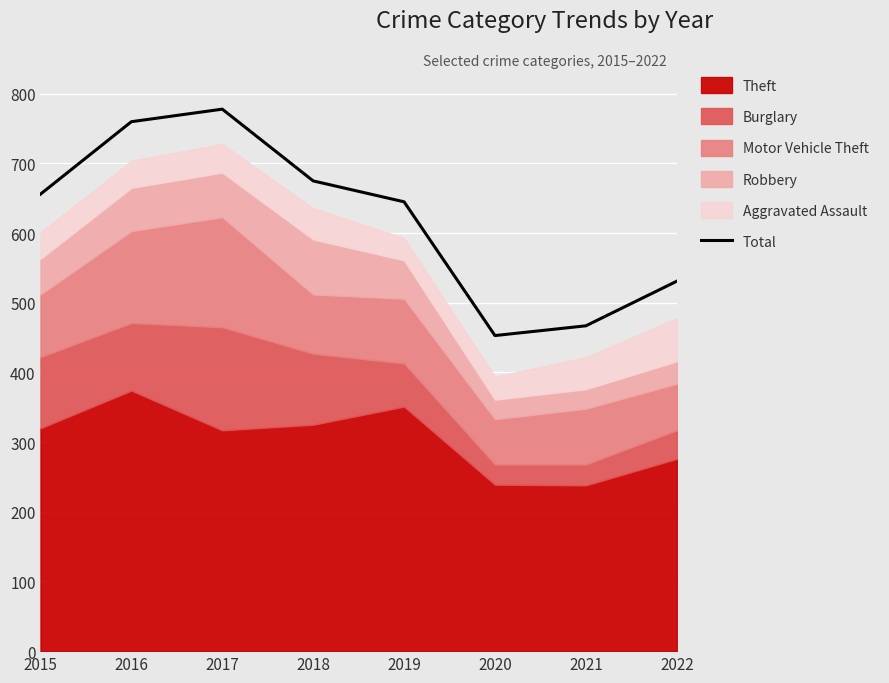

Between 2022 and 2015, which is larger?

2015